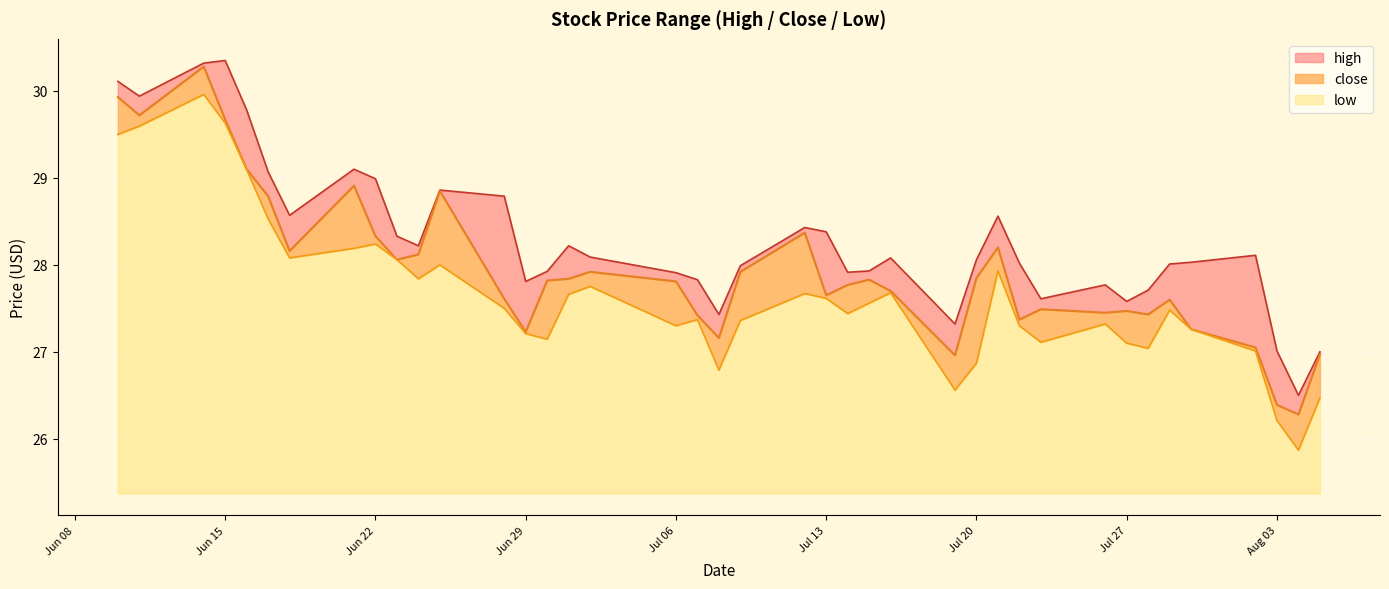

What is the minimum value for low?

0.5